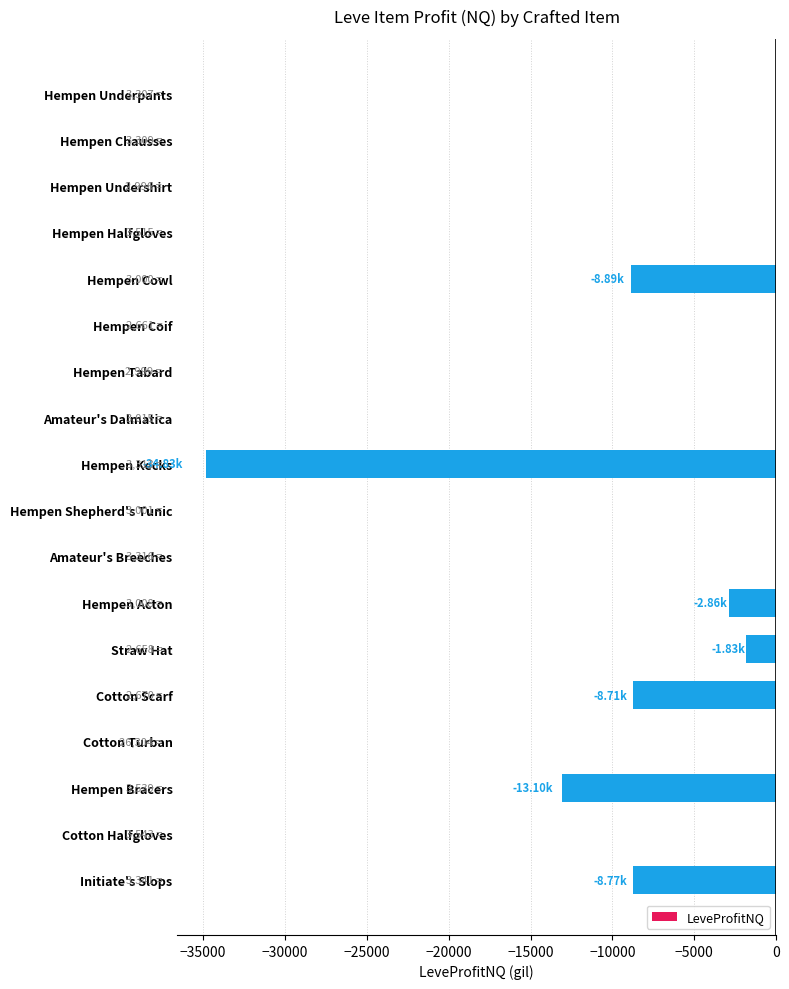

Which has a higher value, Hempen Acton or Cotton Turban?

Cotton Turban